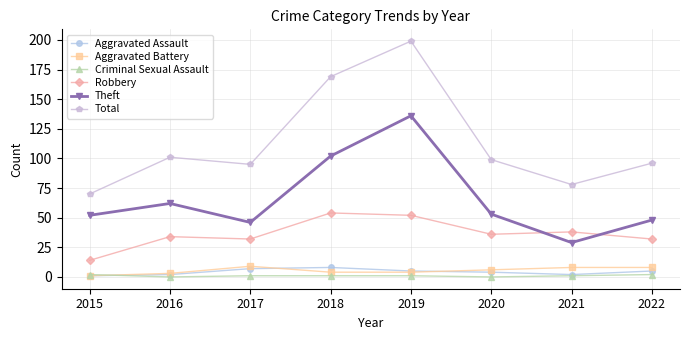

What is the value of the Robbery point at the 5th from the left?

52